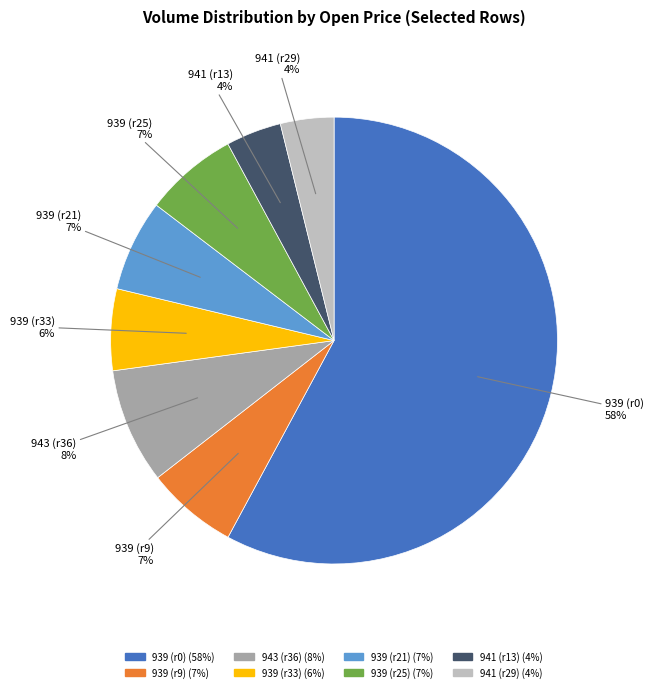

To the nearest percent, what is the average slice percentage?

12%